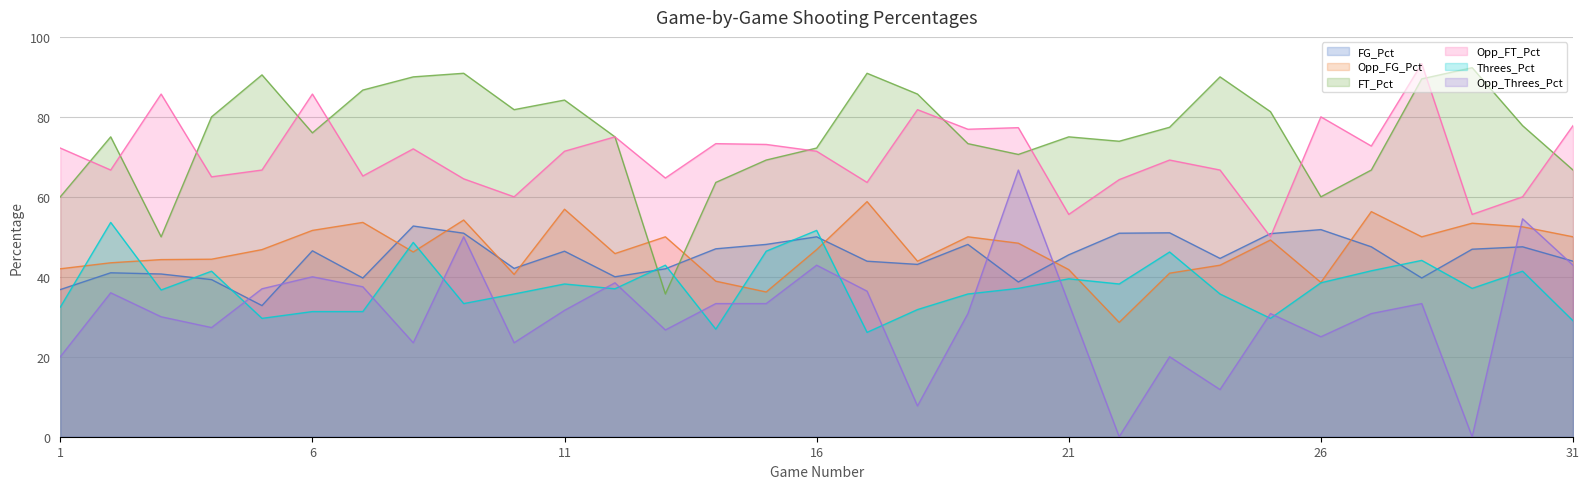

What is the value of the FG_Pct point at the 17th from the left?

0.4